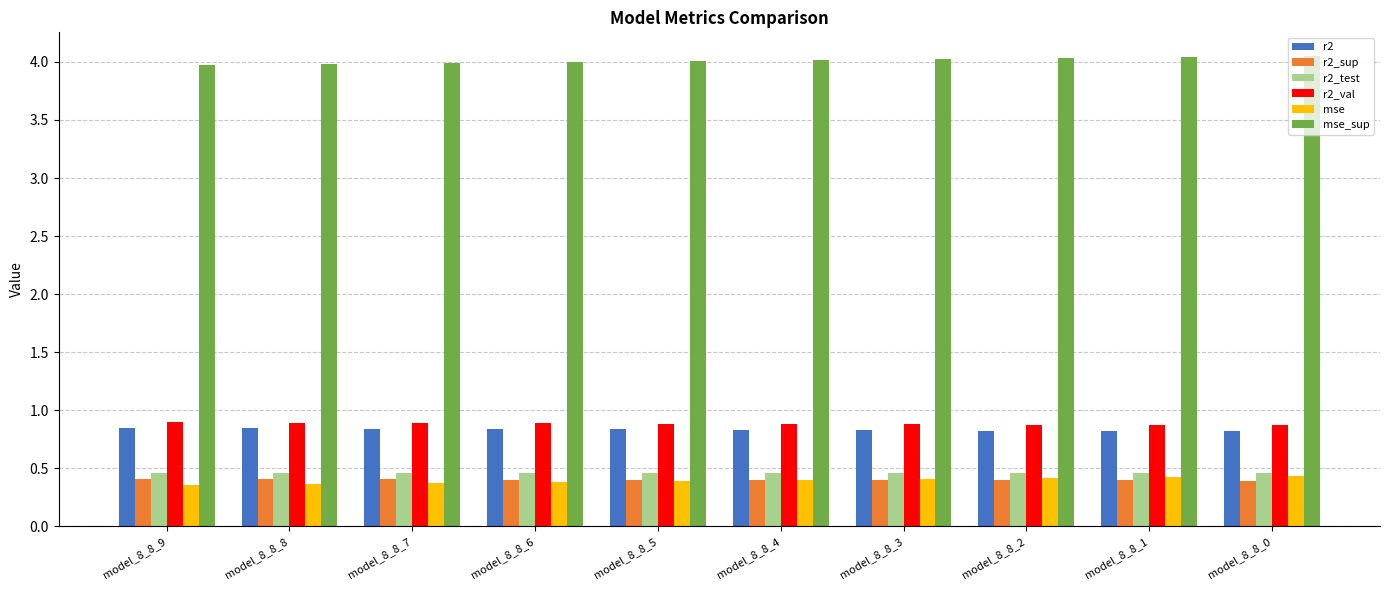

Count the r2_val values in the range 0 to 1.

10